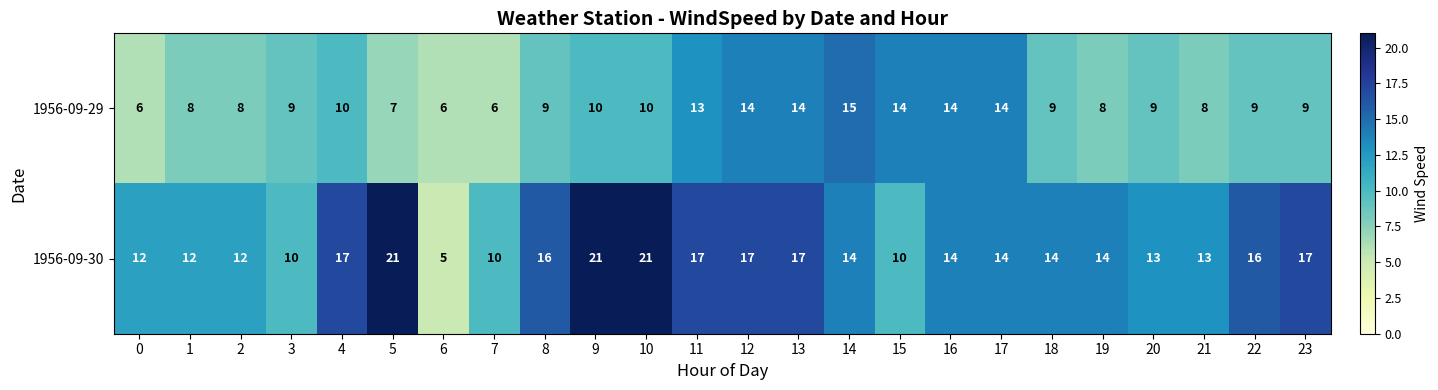

Which label corresponds to the smallest value in the chart?

6